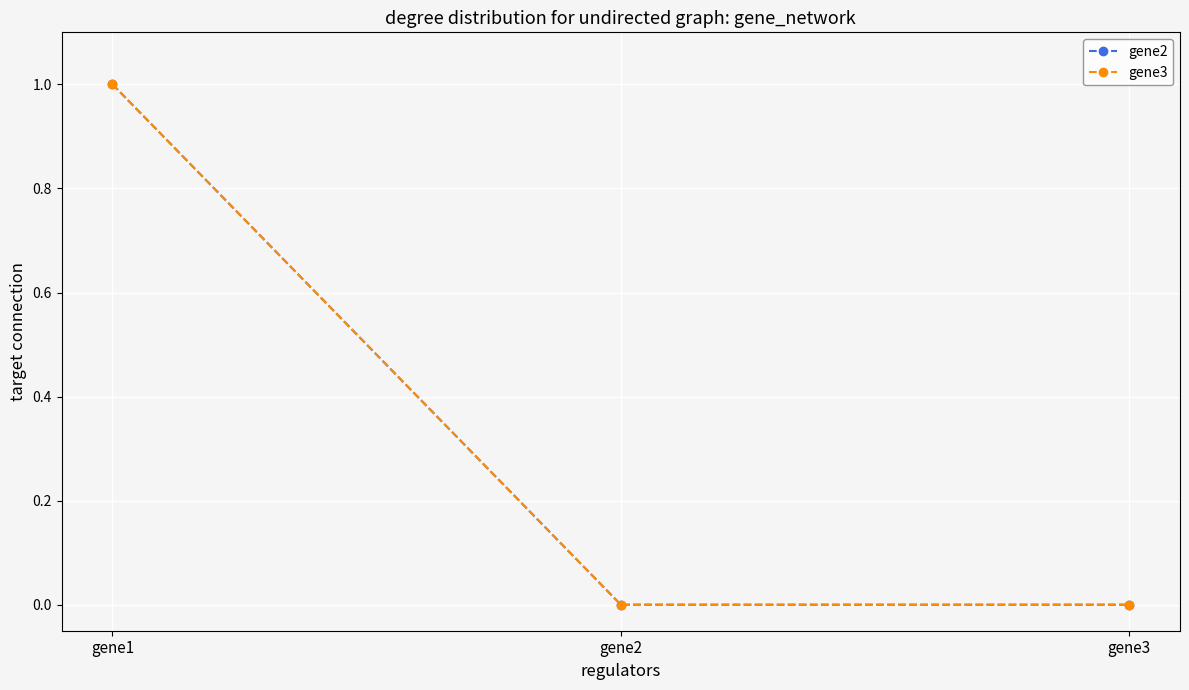

Is it true that gene3 equals 1 at gene1?

True